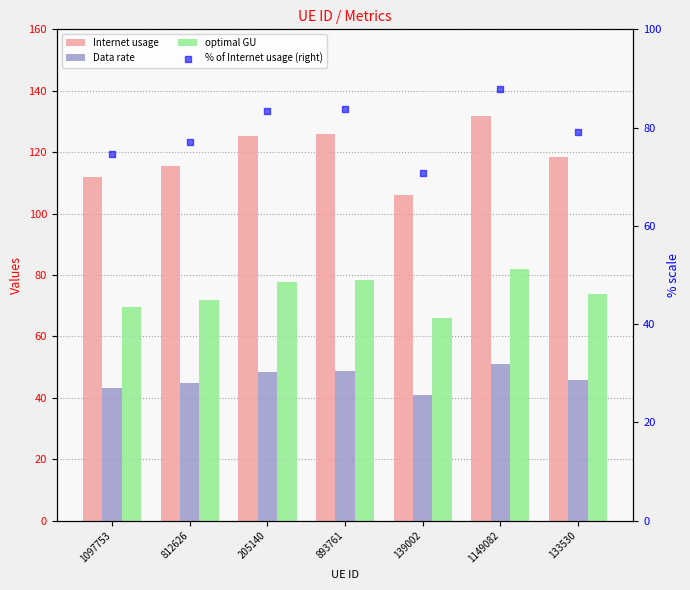

At which category is the sum across all series the highest?

1149082